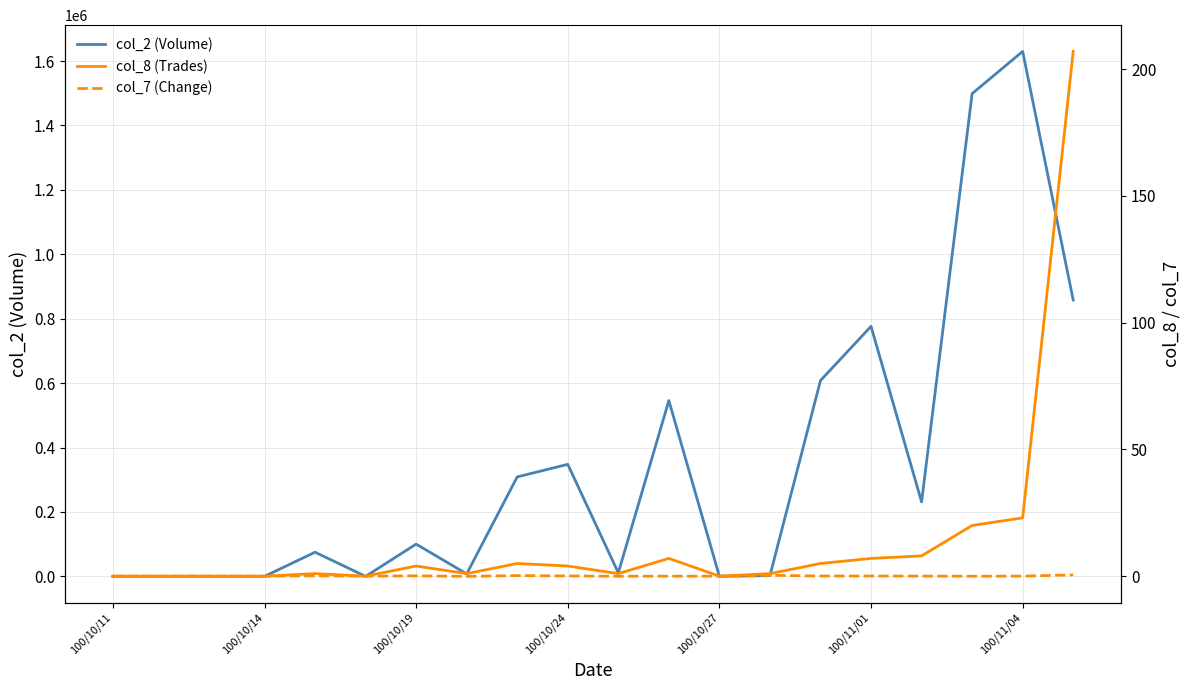

How many data points in col_7 (Change) are less than 0?

3